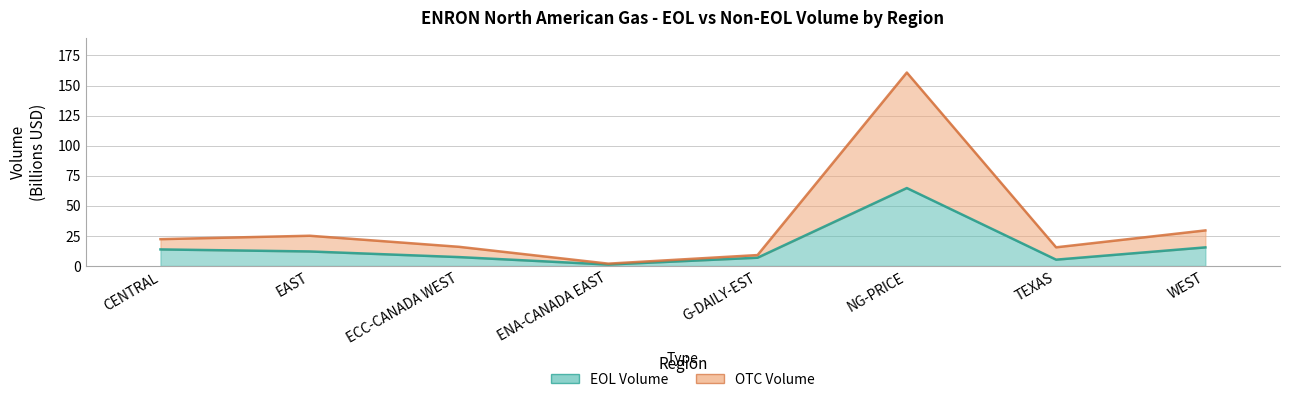

Count the number of categories in the chart.

8